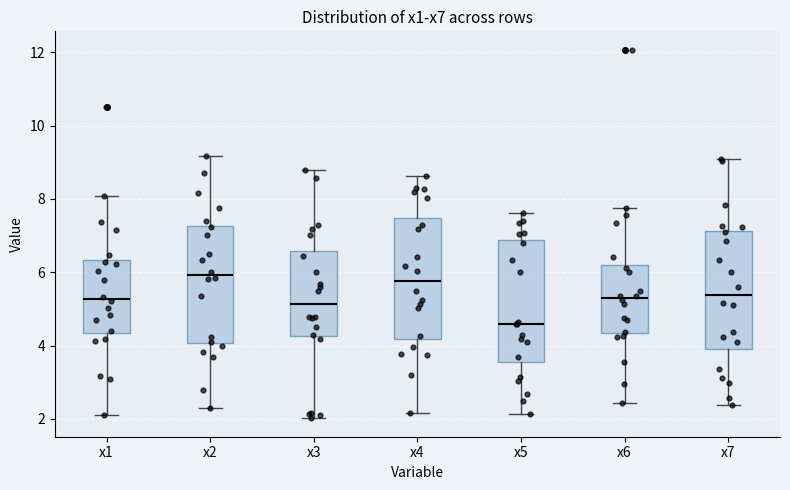

Reading left to right, transcribe this box plot: for each box, give where its median line is, the range the box spans, and where its two whiskers end, as read against the y-axis. The values are not printed on the chart, so give them approximately, as read against the axis.

x1: median 5.2, box 4.4 to 6.4, whiskers 2.0 to 8.0
x2: median 6.0, box 4.0 to 7.2, whiskers 2.4 to 9.2
x3: median 5.2, box 4.2 to 6.6, whiskers 2.0 to 8.8
x4: median 5.8, box 4.2 to 7.4, whiskers 2.2 to 8.6
x5: median 4.6, box 3.6 to 6.8, whiskers 2.2 to 7.6
x6: median 5.2, box 4.4 to 6.2, whiskers 2.4 to 7.8
x7: median 5.4, box 4.0 to 7.2, whiskers 2.4 to 9.0